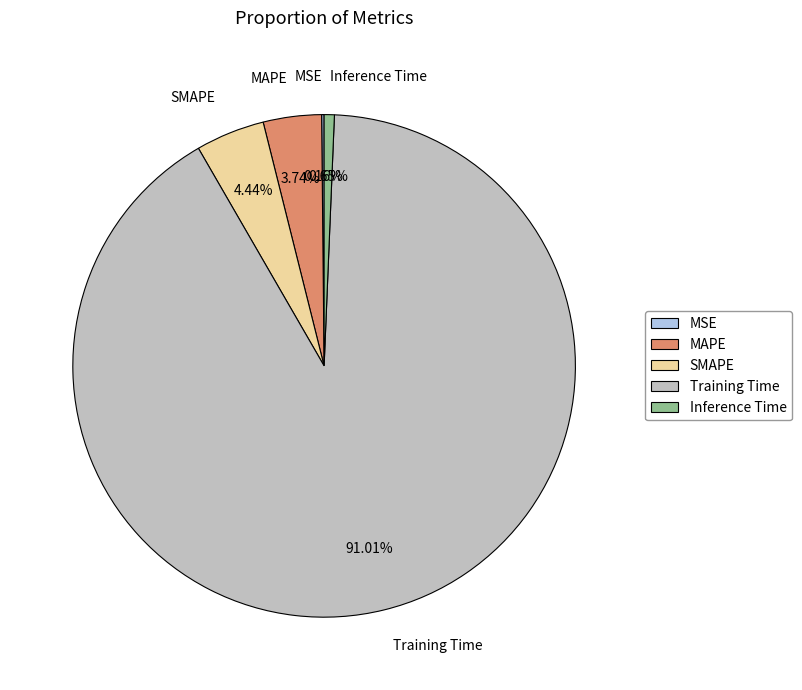

The Inference Time slice represents 11% of the pie. True or false?

False